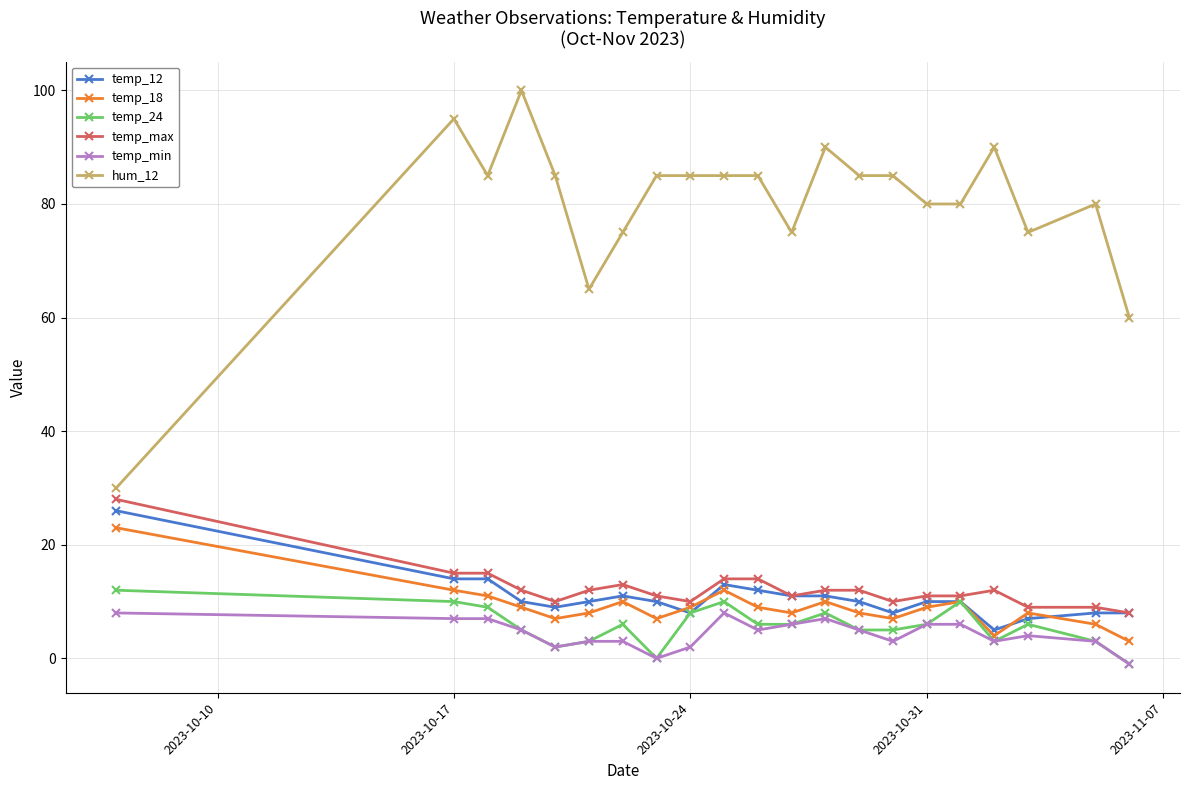

What is the value of the temp_max point at the 1st from the left?

28